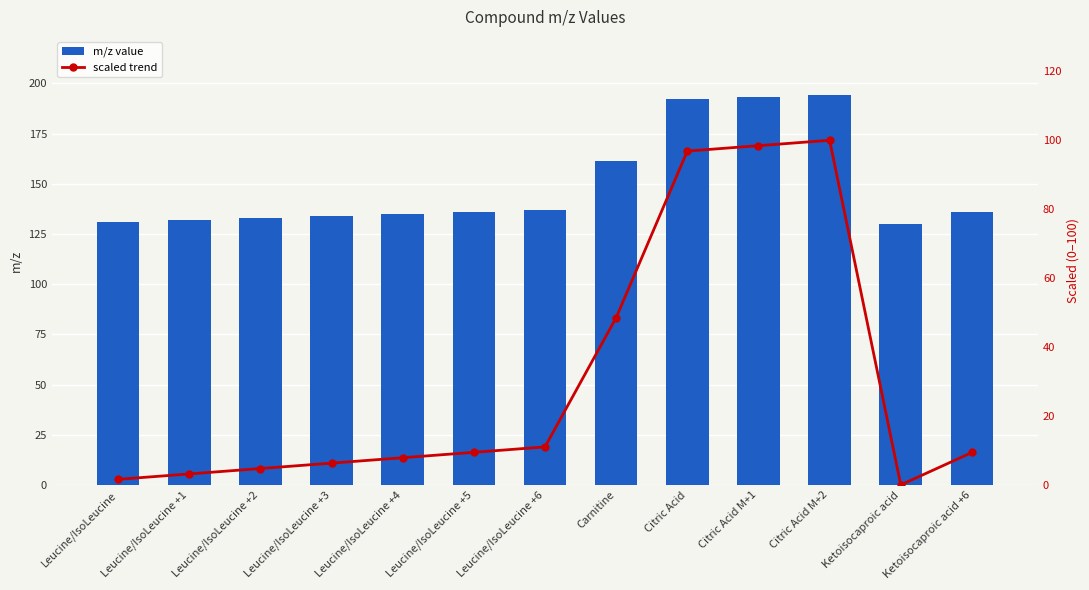

How many data points in scaled trend are above 9?

7